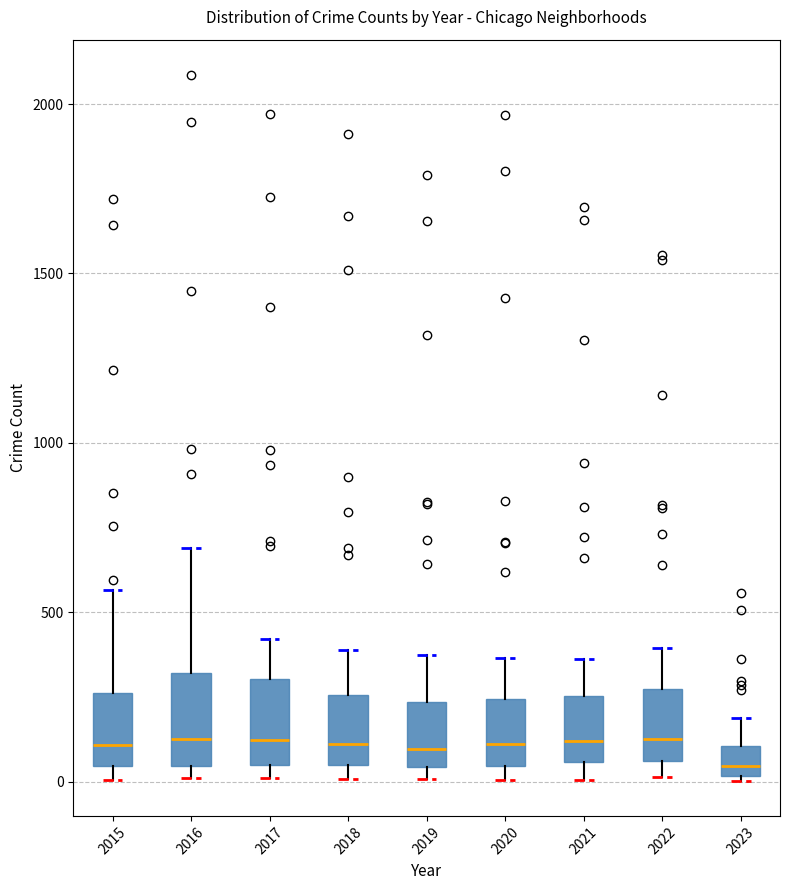

Where does the median line of the box at x = 2016 sit on the y-axis? The values are not printed on the chart, so give them approximately, as read against the axis.

150